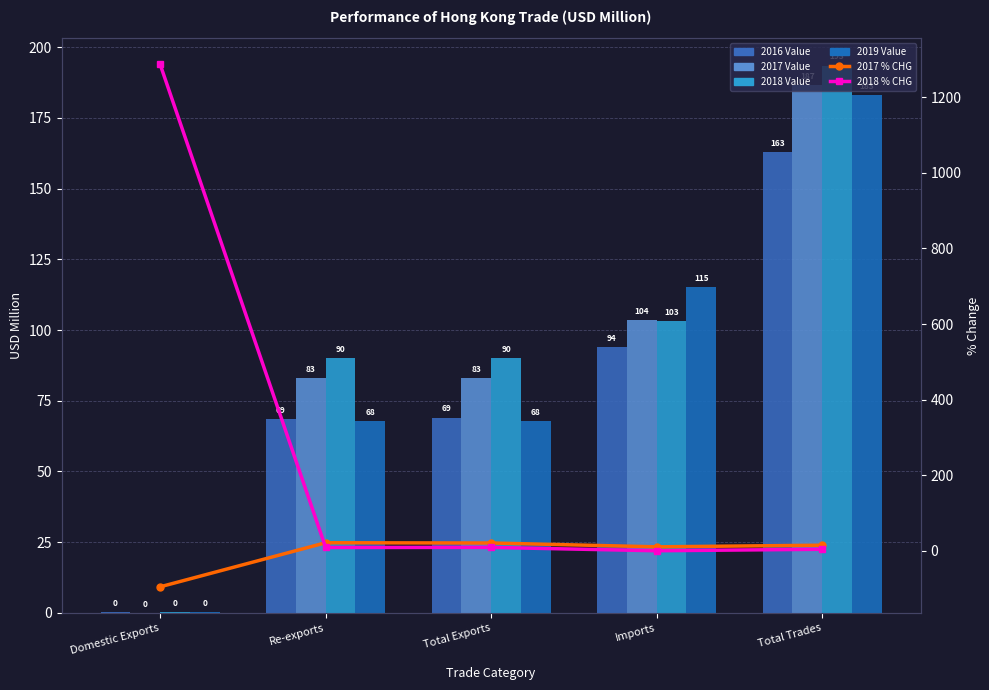

What is the label of the 2nd bar from the left?

Re-exports